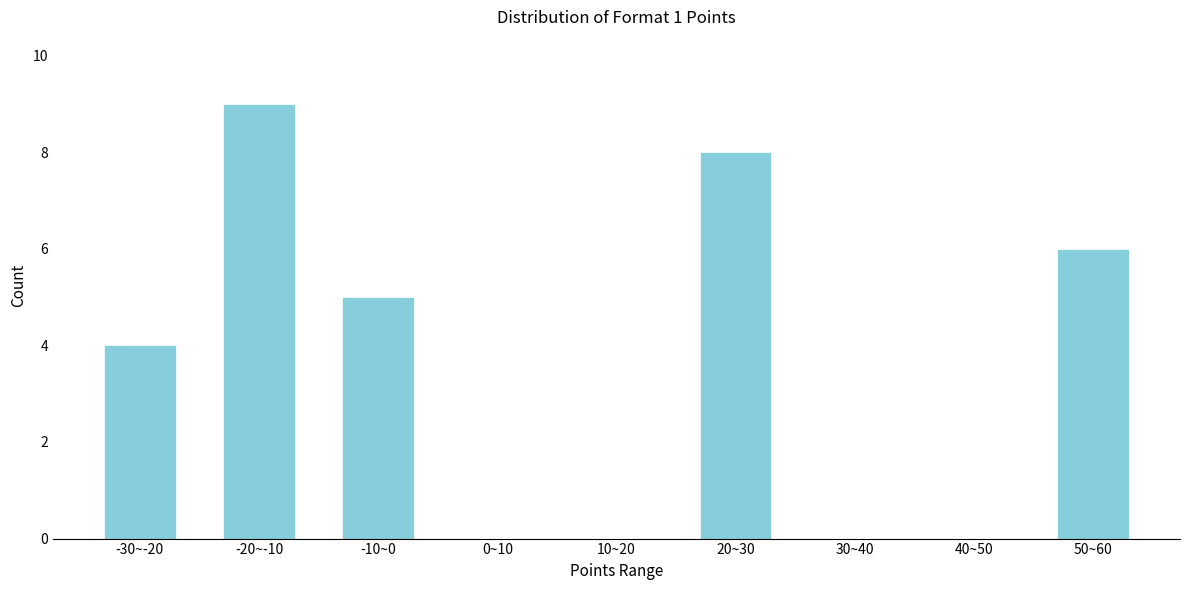

Reading right to left, transcribe all the data shown in this chart.

50~60=6	40~50=0	30~40=0	20~30=8	10~20=0	0~10=0	-10~0=5	-20~-10=9	-30~-20=4